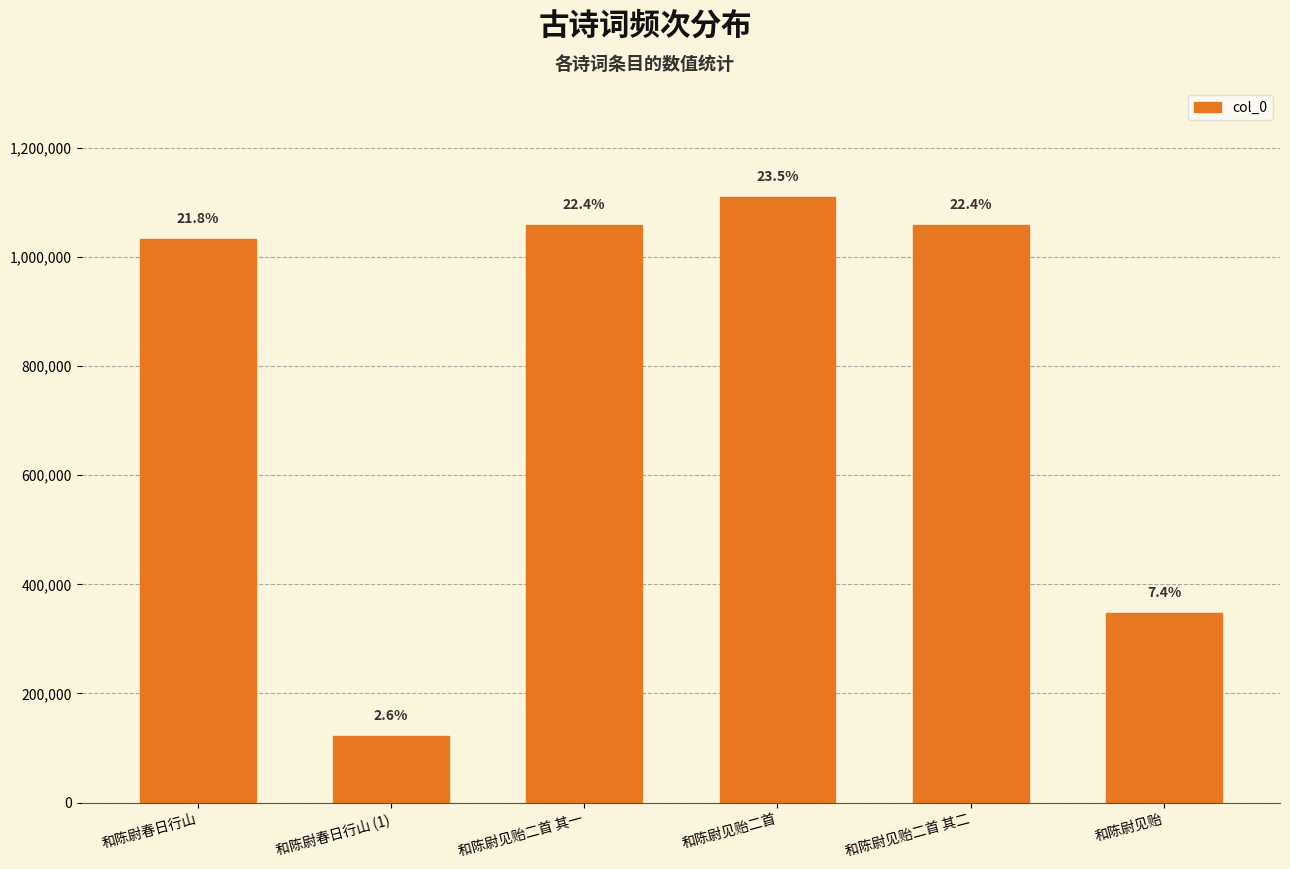

What is the difference between the maximum and minimum values?

988381